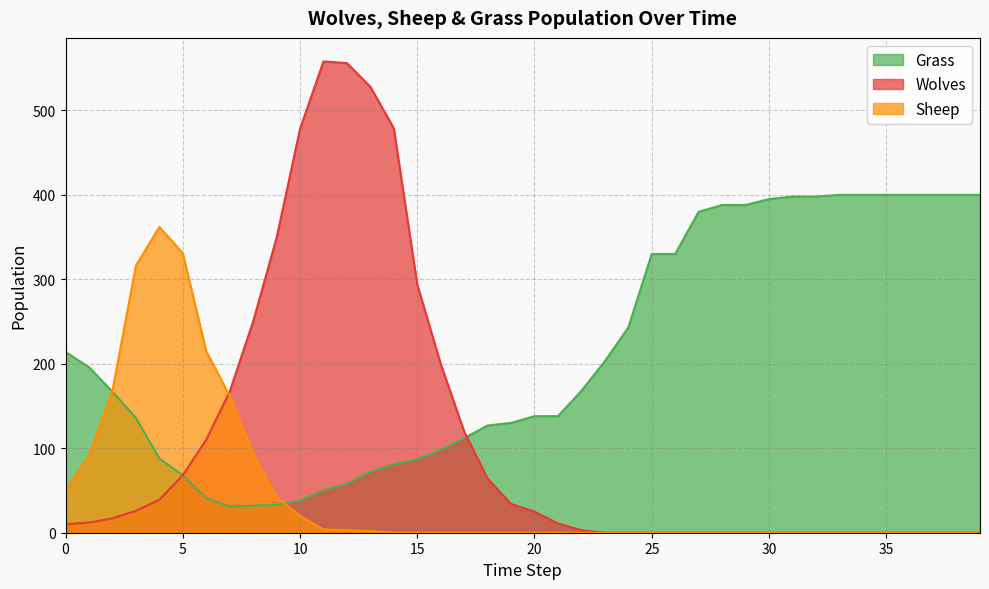

Rank the categories by Sheep value from lowest to highest.

14, 15, 16, 17, 18, 19, 20, 21, 22, 23, 24, 25, 26, 27, 28, 29, 30, 31, 32, 33, 34, 35, 36, 37, 38, 39, 13, 12, 11, 10, 9, 0, 1, 8, 7, 2, 6, 3, 5, 4